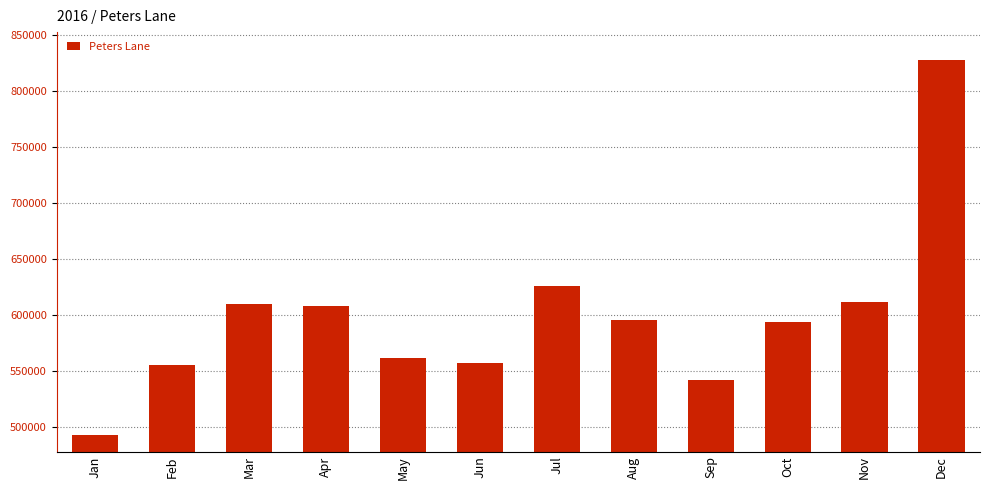

Where is the data nearest to the value 660523?

Jul